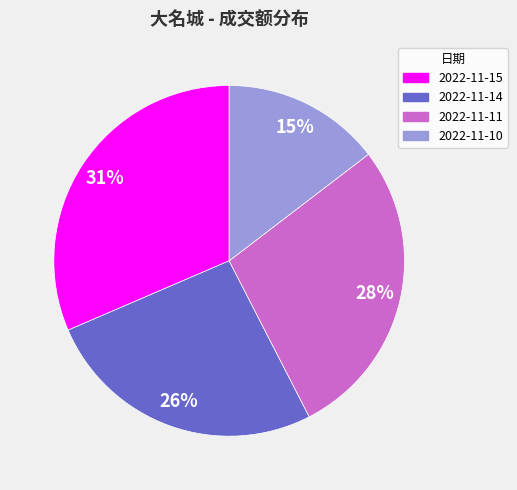

Is it true that 2022-11-15 is 31% of the pie?

True